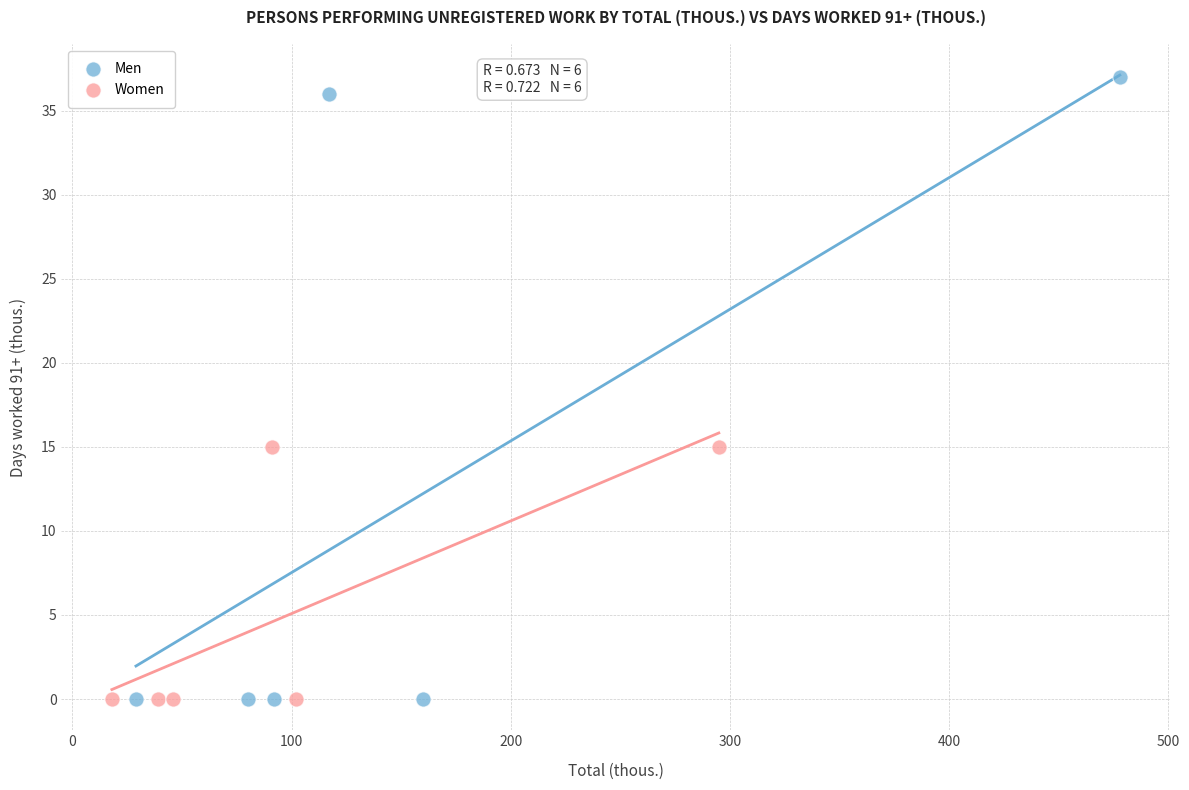

Which series has the largest Y range (max minus min)?

Men